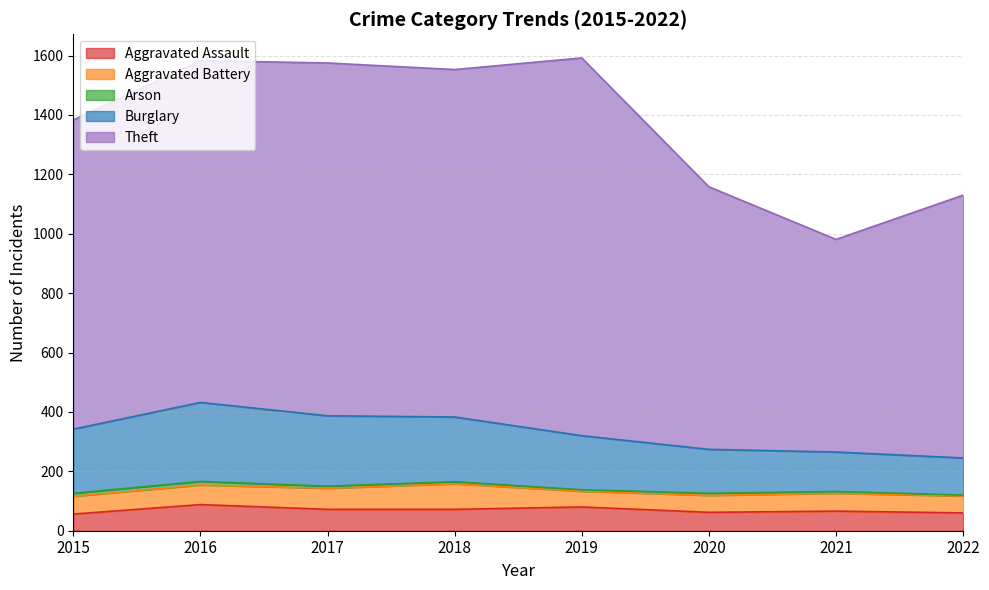

True or false: Aggravated Assault and Burglary cross at least once.

False